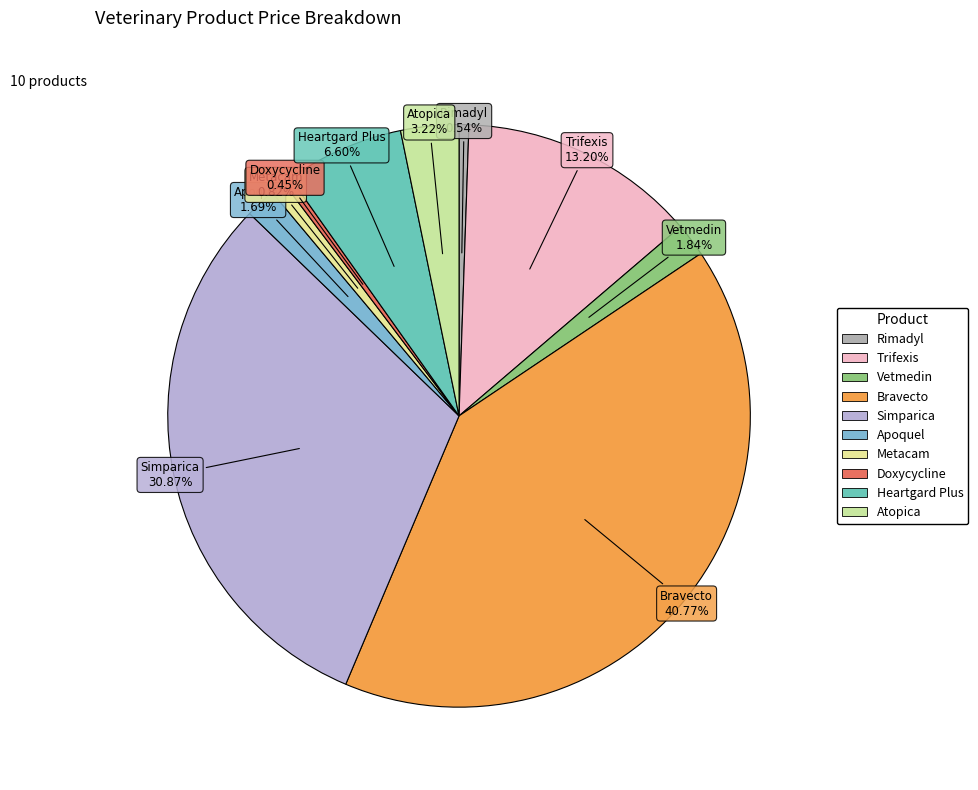

Count the number of slices in the pie.

10